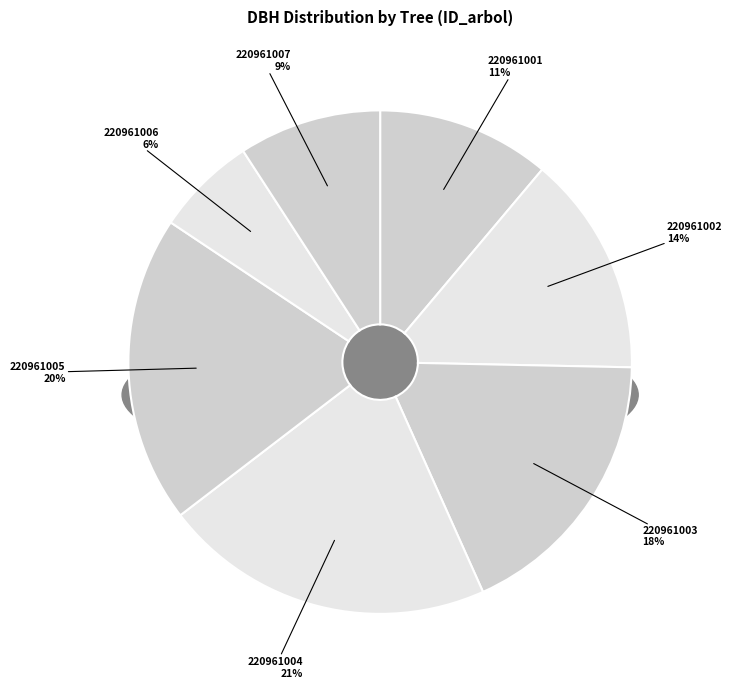

Does any single category account for the majority?

No